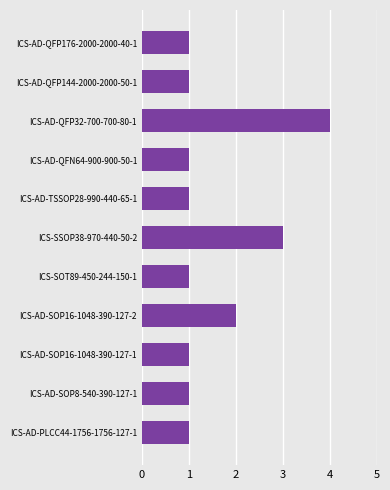

What is the average value?

2